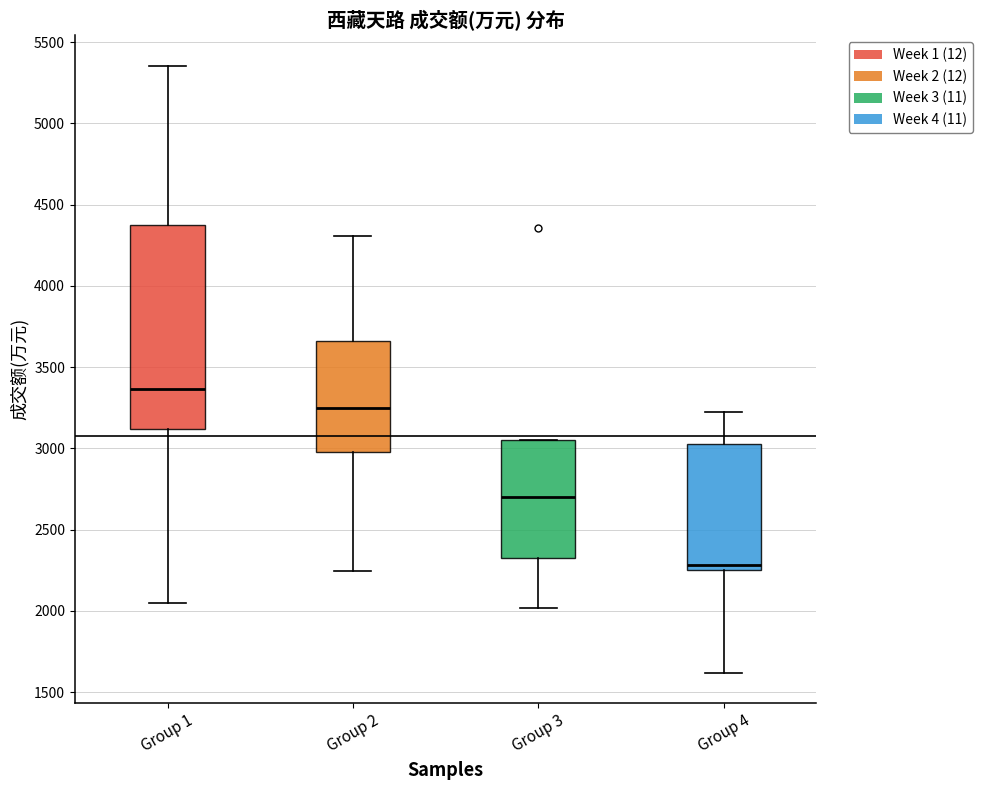

Reading left to right, read every box against the y-axis: the position of its median line, the range the box covers, and the ends of its whiskers. The values are not printed on the chart, so give them approximately, as read against the axis.

Group 1: median 3350, box 3100 to 4400, whiskers 2050 to 5350
Group 2: median 3250, box 3000 to 3650, whiskers 2250 to 4300
Group 3: median 2700, box 2350 to 3050, whiskers 2000 to 3050
Group 4: median 2300, box 2250 to 3050, whiskers 1600 to 3250